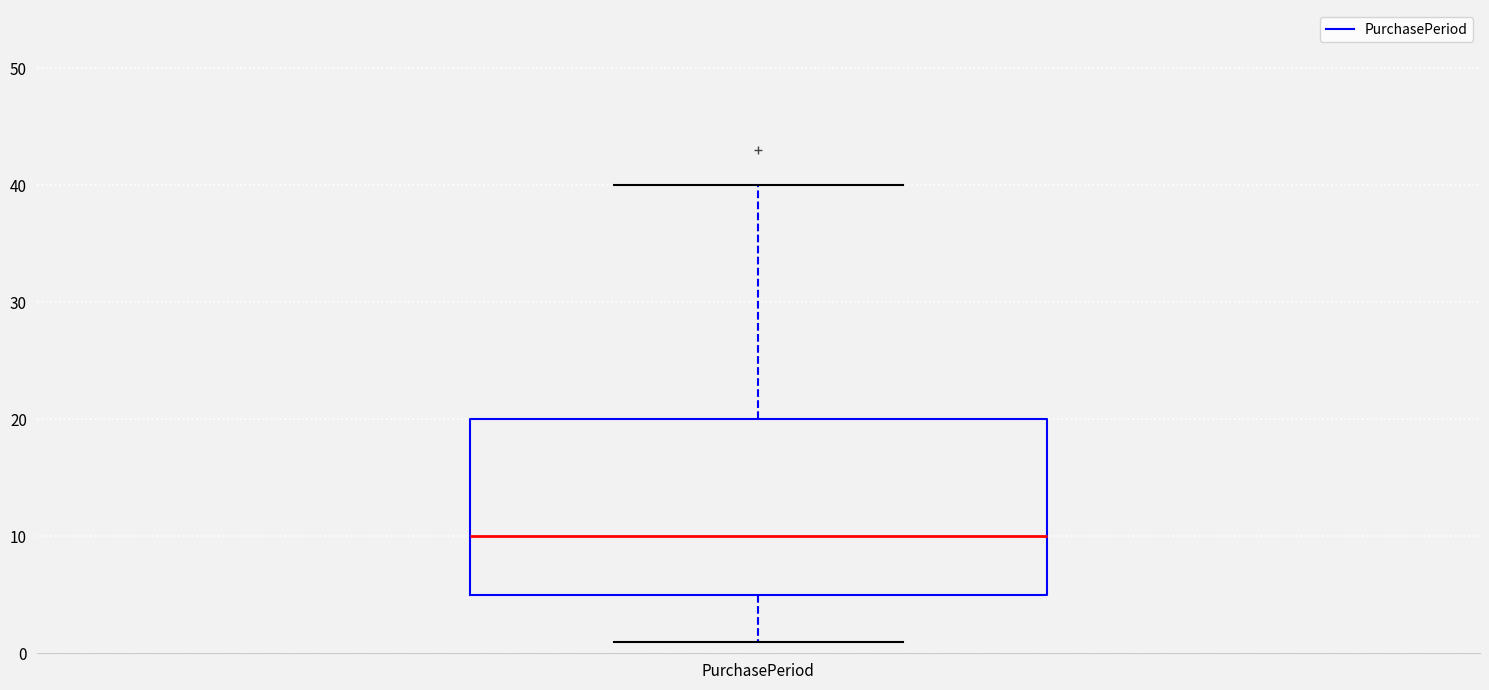

Read this box plot against the y-axis: the position of the median line, the range covered by the box, and the ends of both whiskers. The values are not printed on the chart, so give them approximately, as read against the axis.

median 10, box 5 to 20, whiskers 1 to 40